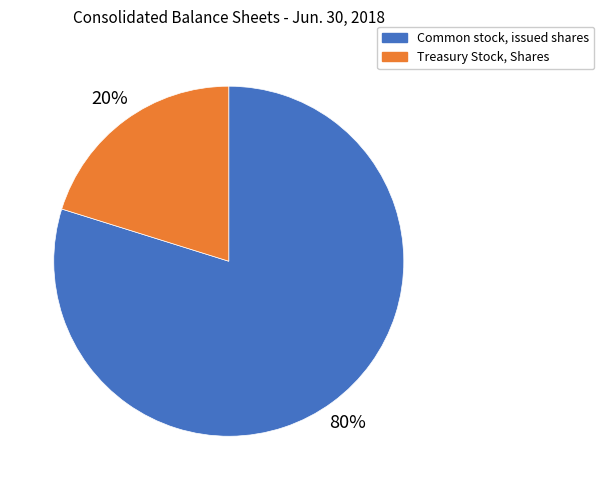

Which category has the biggest portion of the pie?

Common stock, issued shares